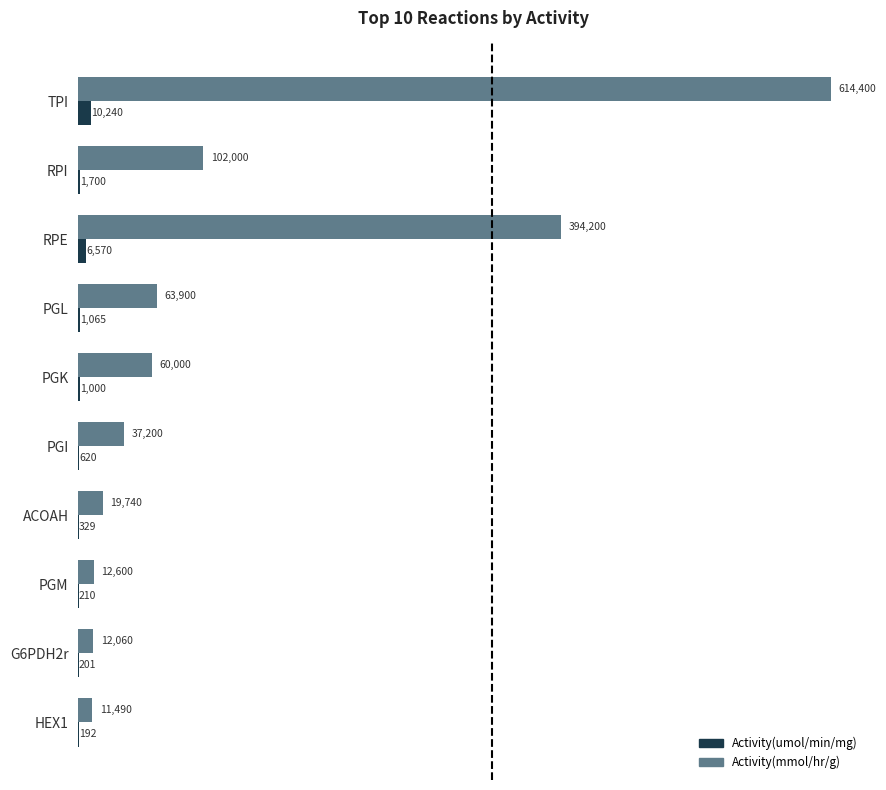

Between PGI and PGM, which series saw the biggest shift?

Activity(mmol/hr/g)